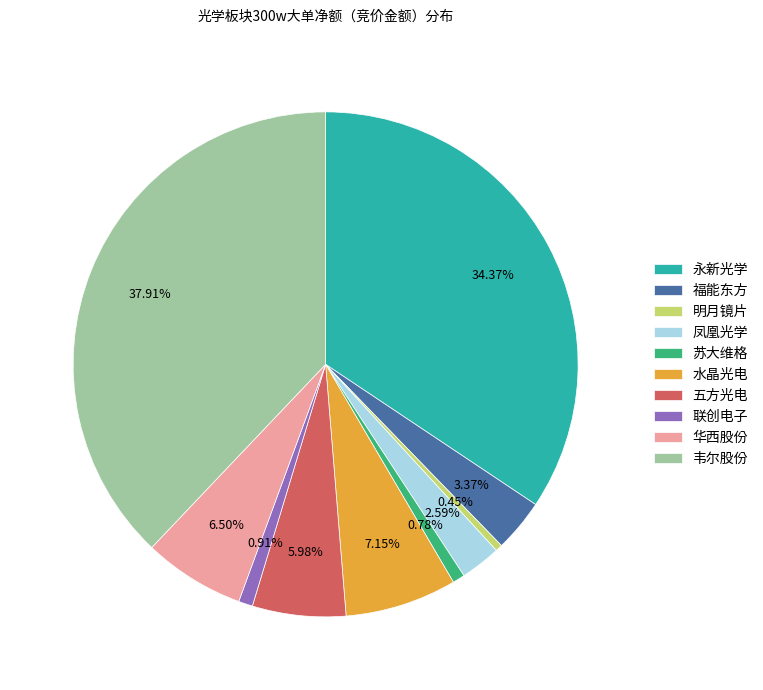

Does 韦尔股份 represent more than half of the total?

No